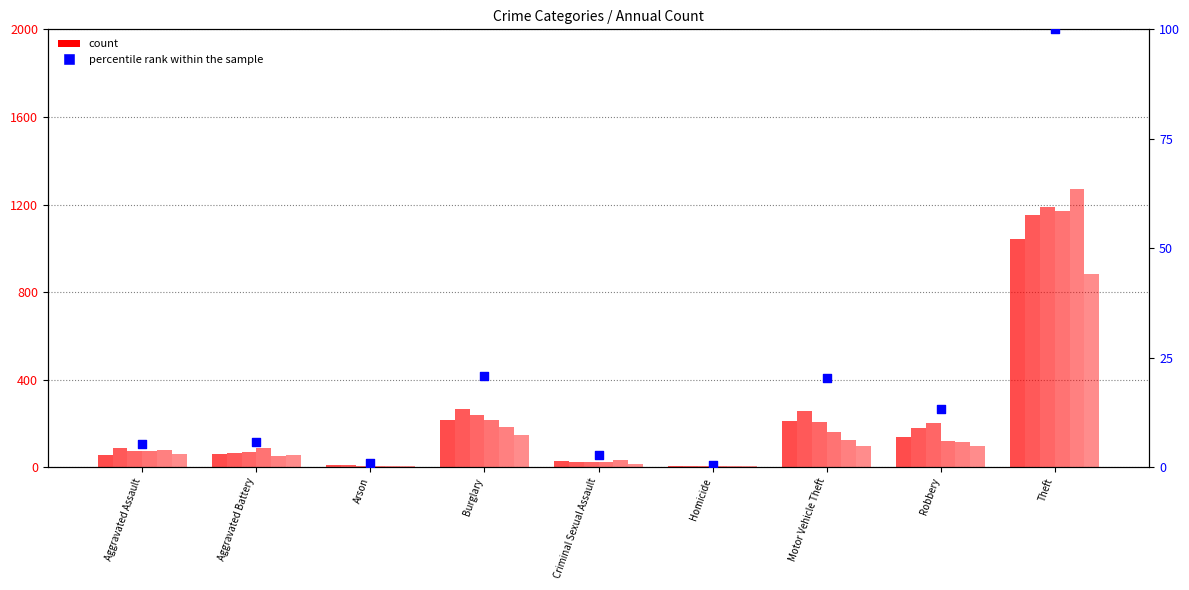

What is the change in value from Arson to Theft?

+99.0